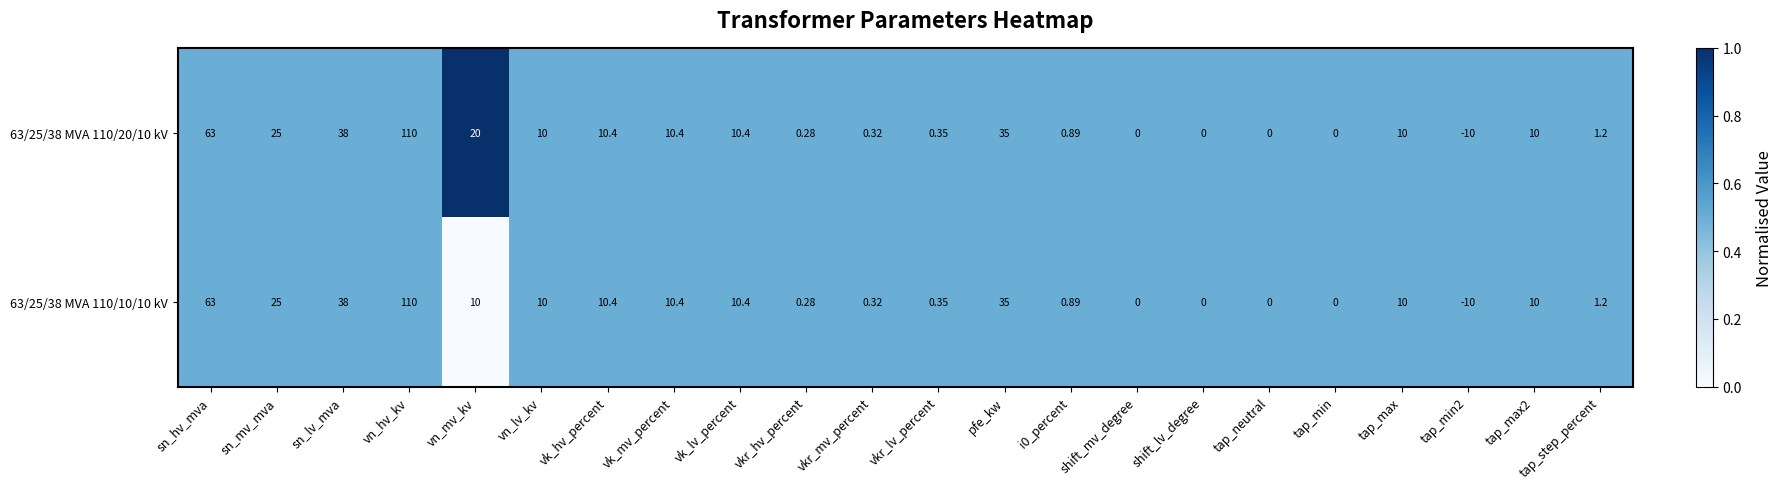

At which label does 63/25/38 MVA 110/20/10 kV reach its peak?

vn_hv_kv